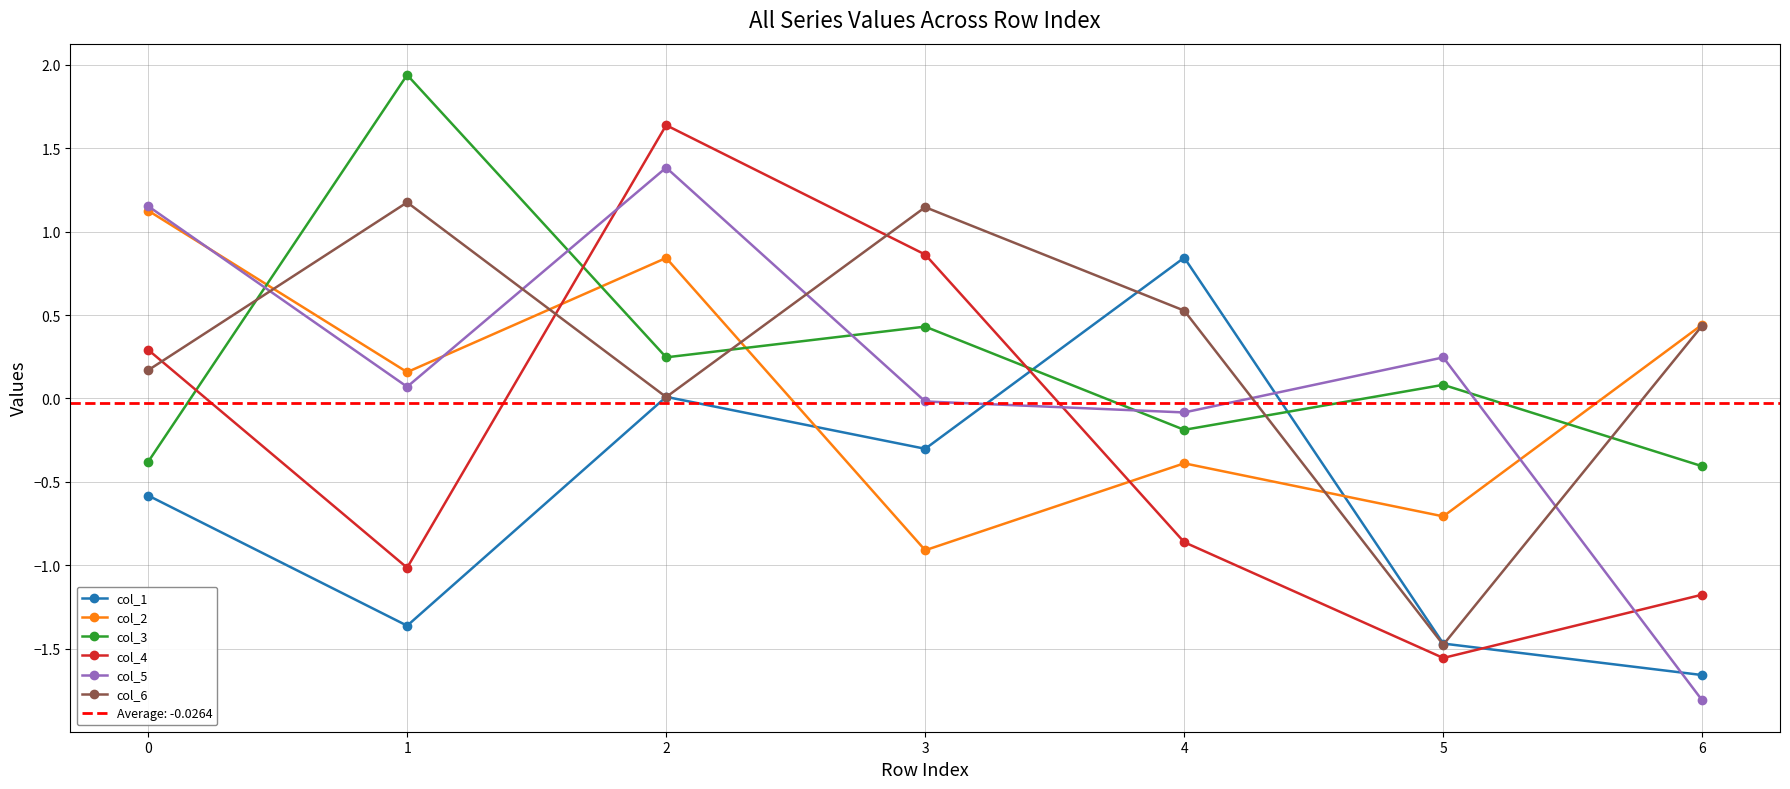

What is the maximum value shown in the chart?

1.9